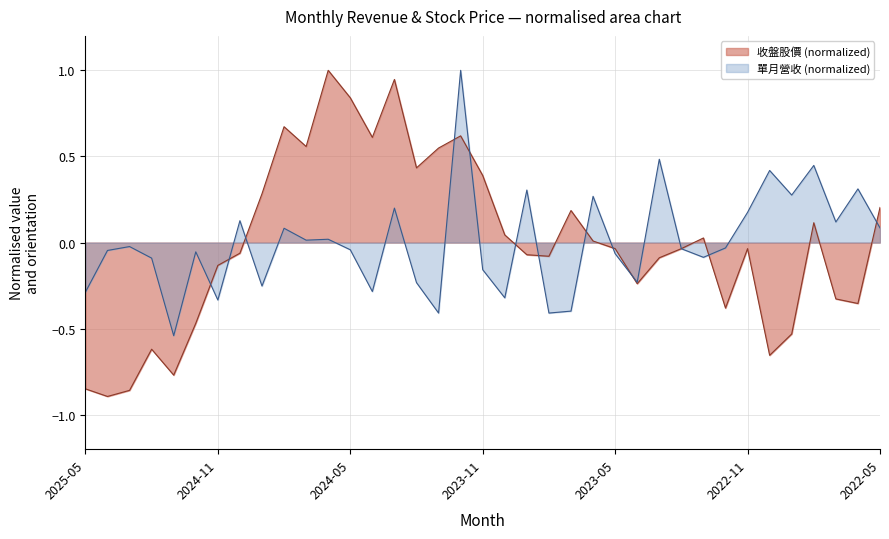

Which series has the widest spread of values?

收盤股價 (normalized)